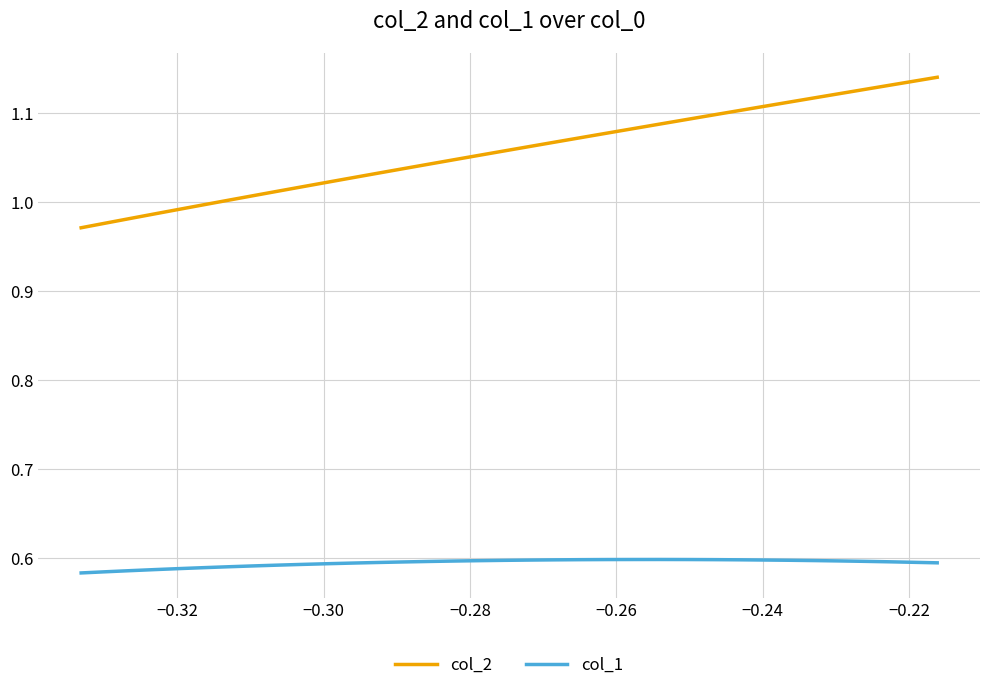

Rank the series by their average value, from highest to lowest.

col_2, col_1